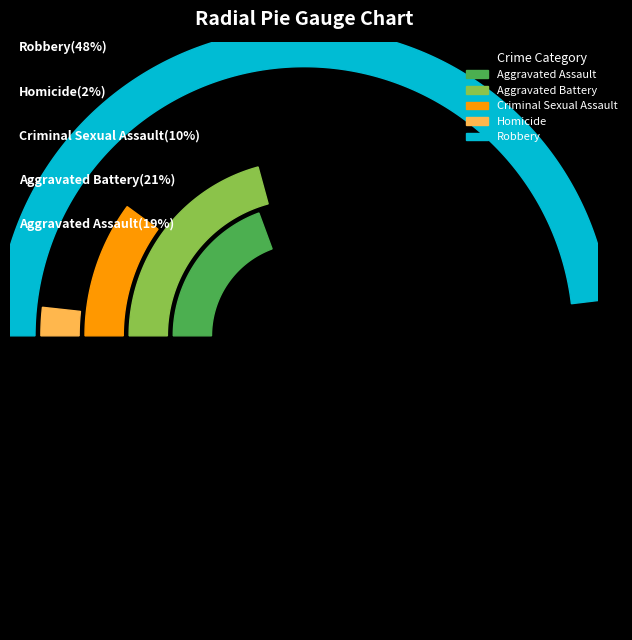

Rank the categories by value from lowest to highest.

Homicide, Criminal Sexual Assault, Aggravated Assault, Aggravated Battery, Robbery